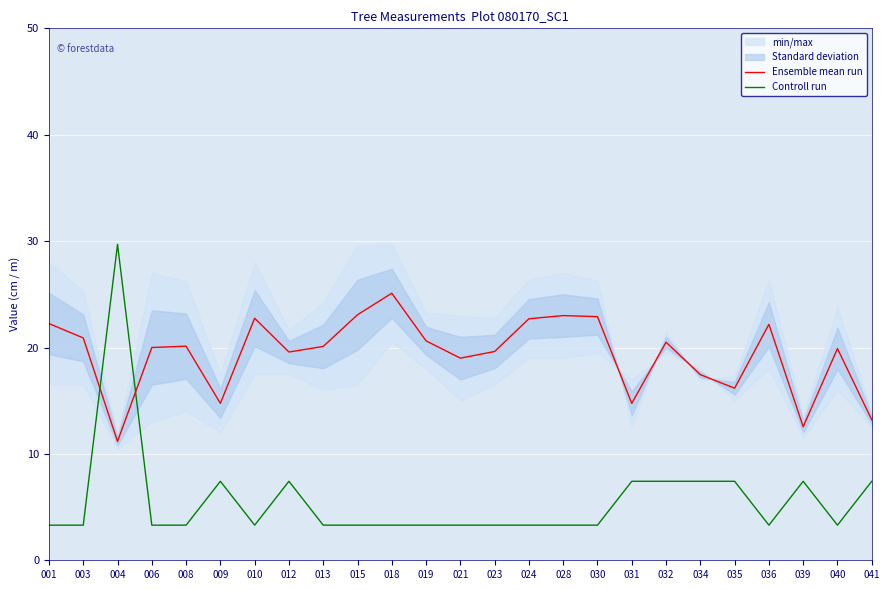

The value of Ensemble mean run at 031 is 23.8. True or false?

False